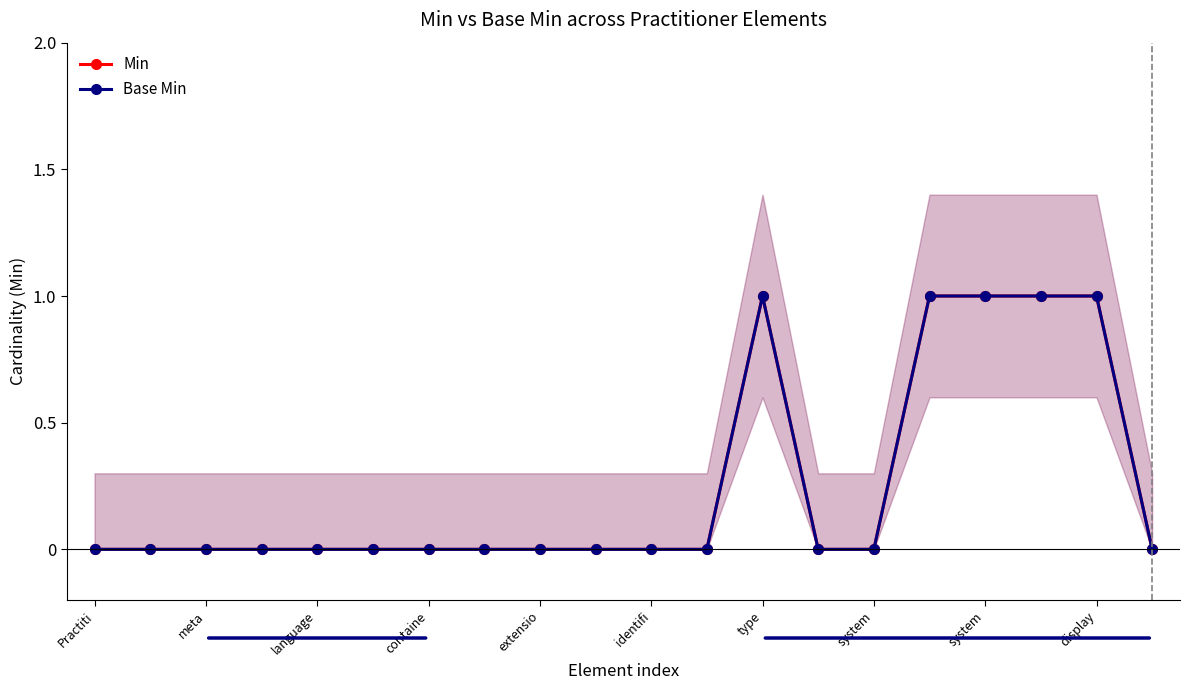

Rank the series by their maximum value, from lowest to highest.

Min, Base Min